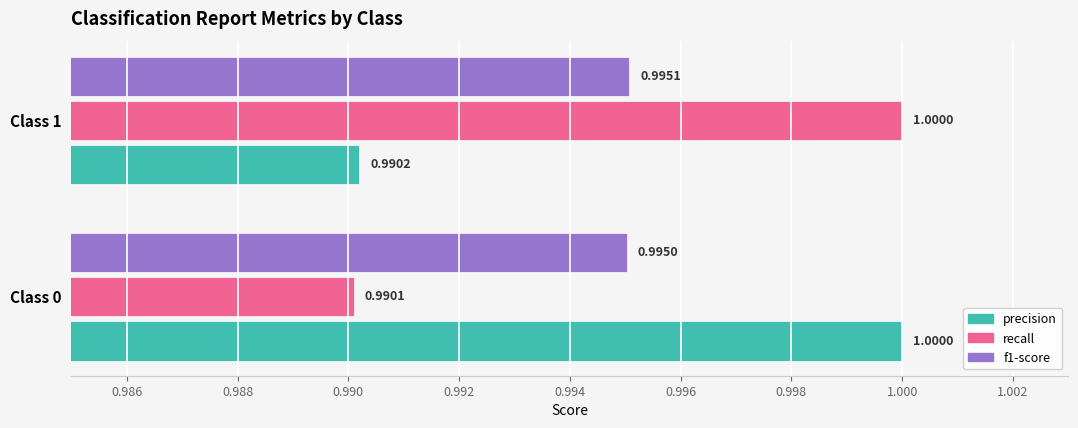

Is the value of precision at Class 0 greater than the value of f1-score at Class 1?

Yes